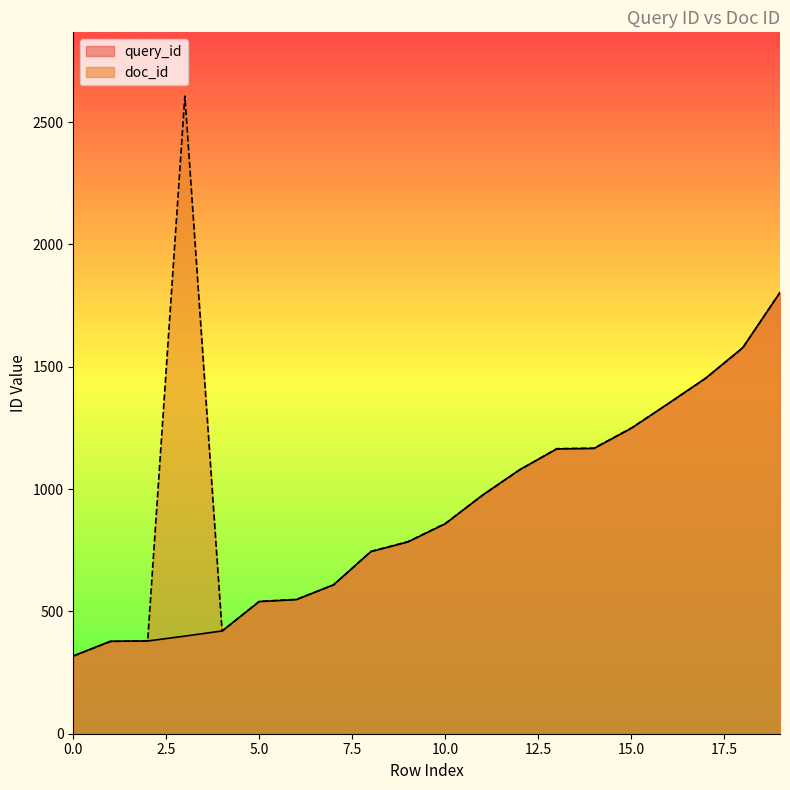

Rank the series at 13 from highest to lowest value.

doc_id, query_id